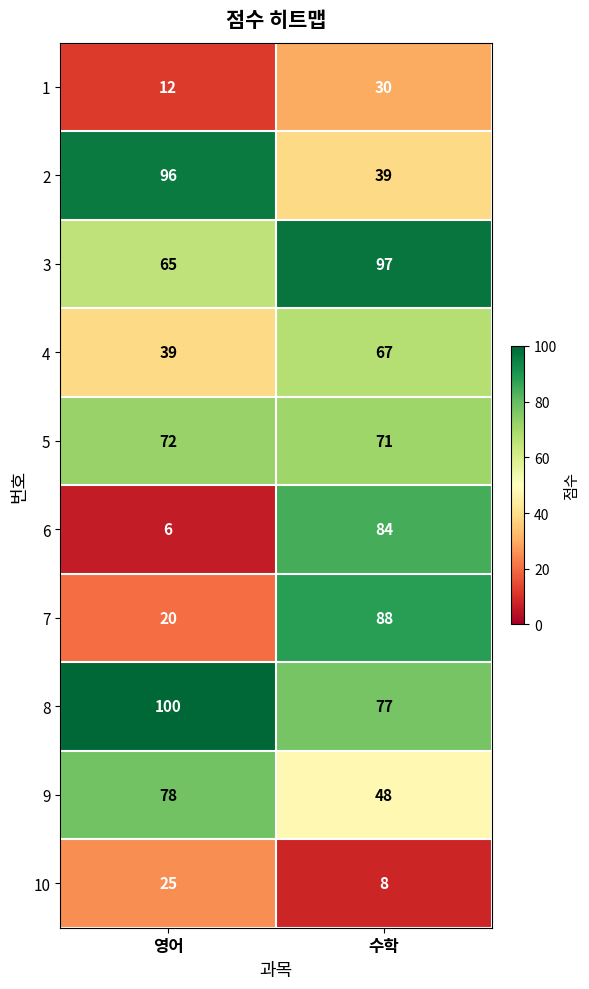

What is the difference between the maximum and minimum values in the 4 series?

28